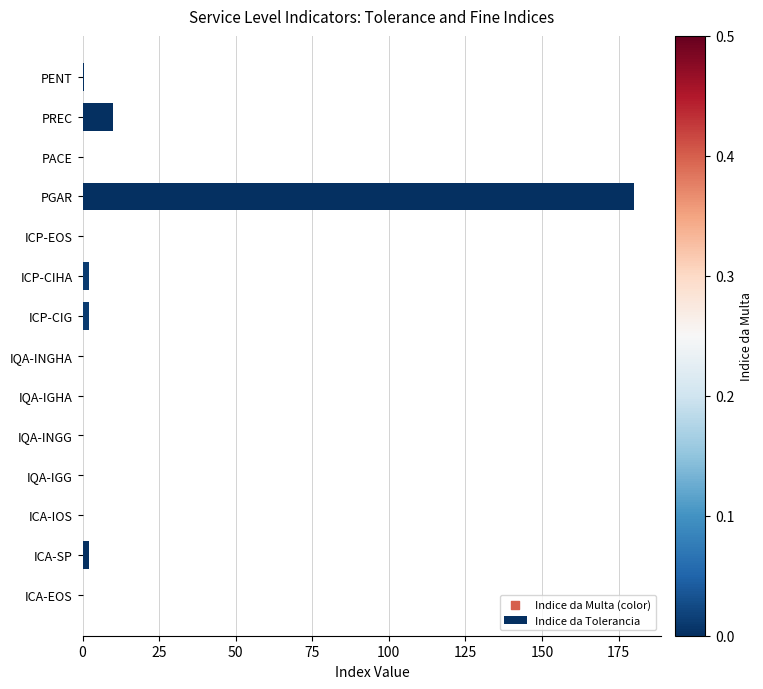

Between PACE and PGAR, which is larger?

PGAR